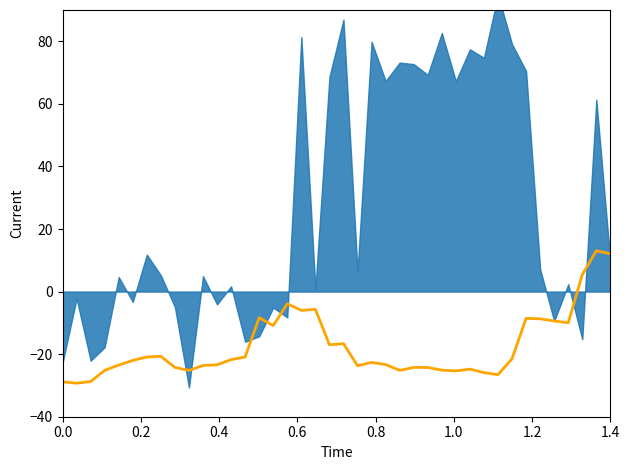

How many lines are shown in the chart?

1